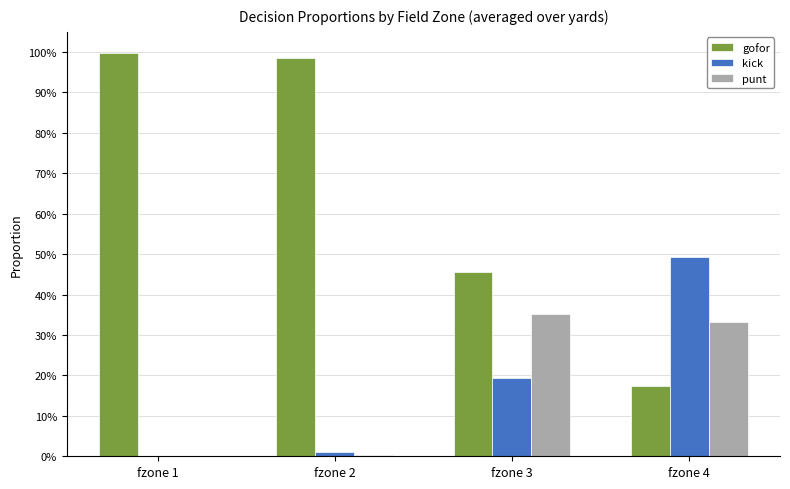

Which series has the largest total across all categories?

gofor